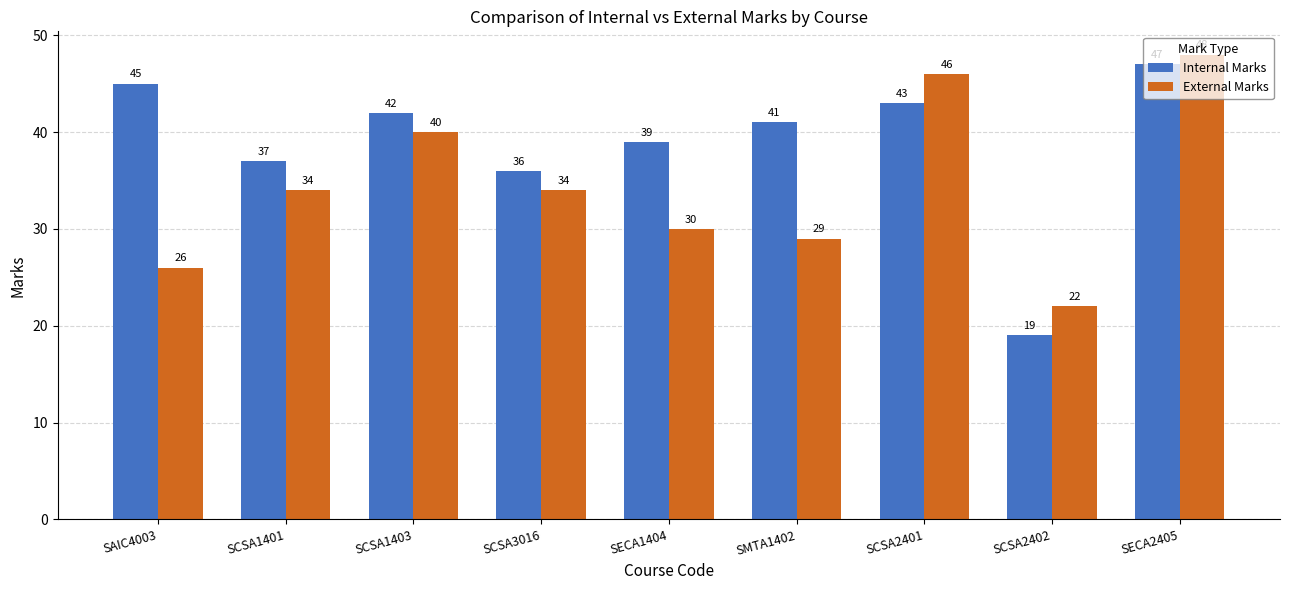

Reading right to left, list all the values displayed in this chart.

Internal Marks: 47	19	43	41	39	36	42	37	45
External Marks: 48	22	46	29	30	34	40	34	26